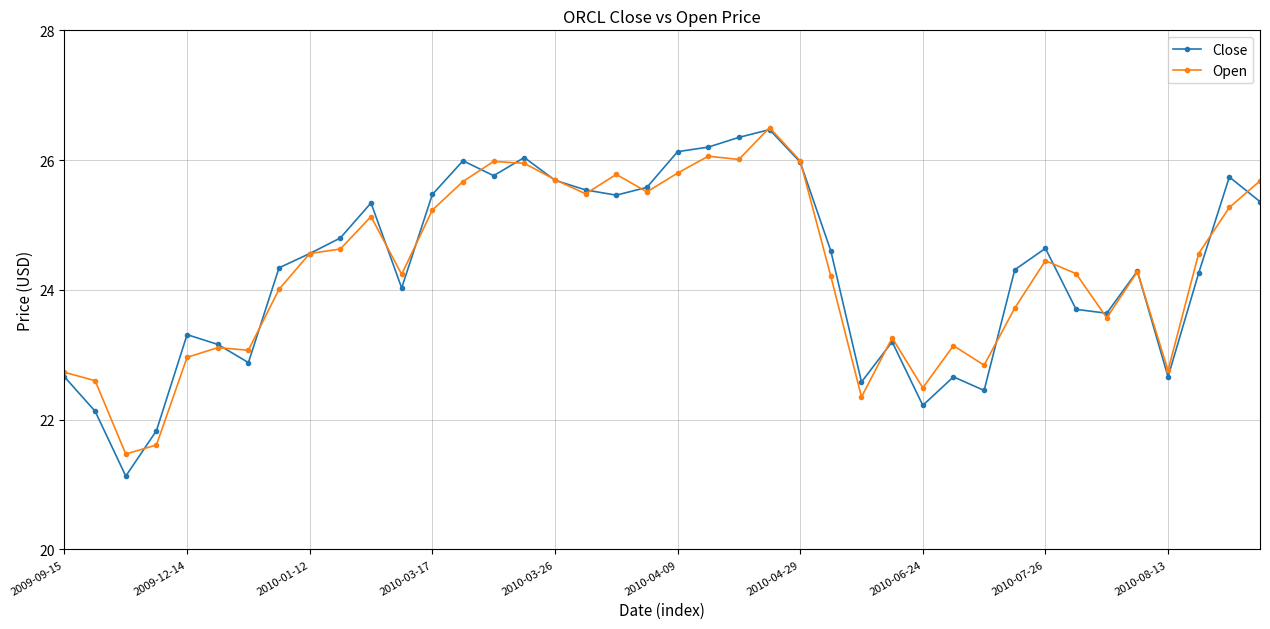

What is the smallest value displayed?

21.1